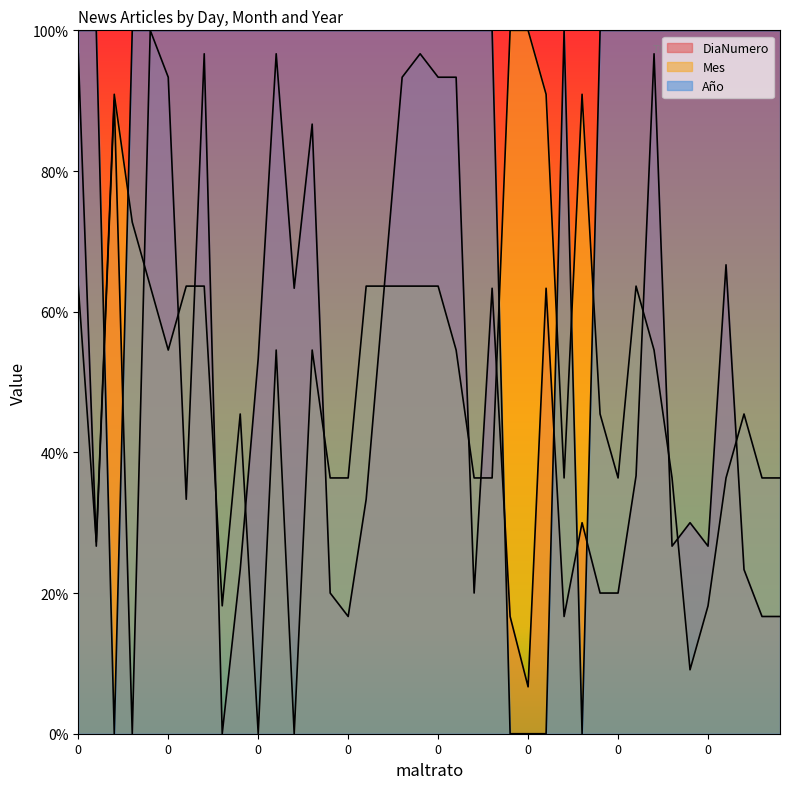

Count the number of data series in this chart.

3